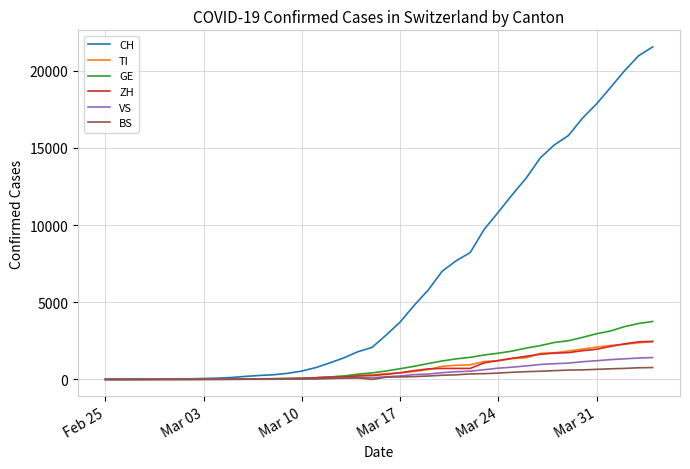

Which series has the largest total across all categories?

CH